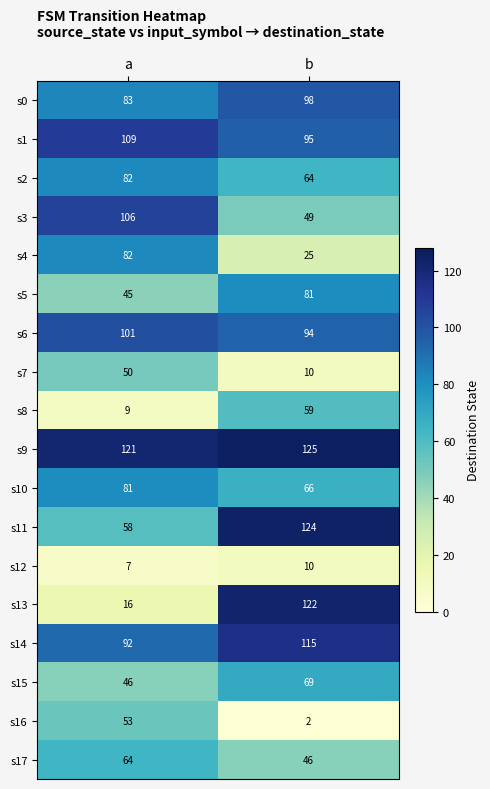

Which category has the lowest value in the s17 series?

b